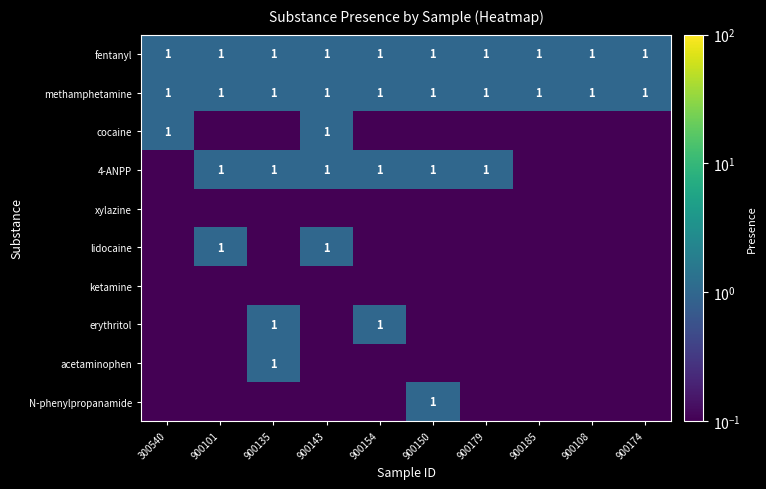

What is the maximum value for fentanyl?

1.0